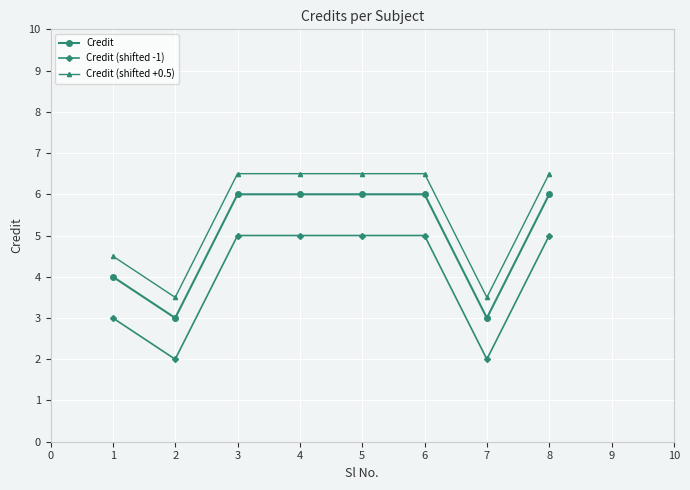

What is the spread (max minus min) of values at 2?

1.5